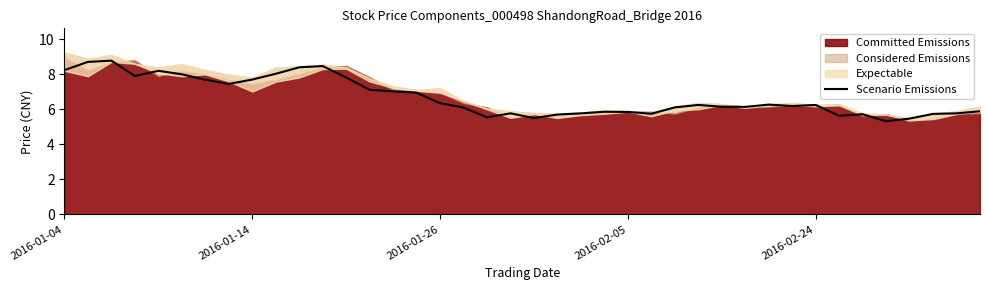

What is the difference between the maximum and minimum values?

3.5